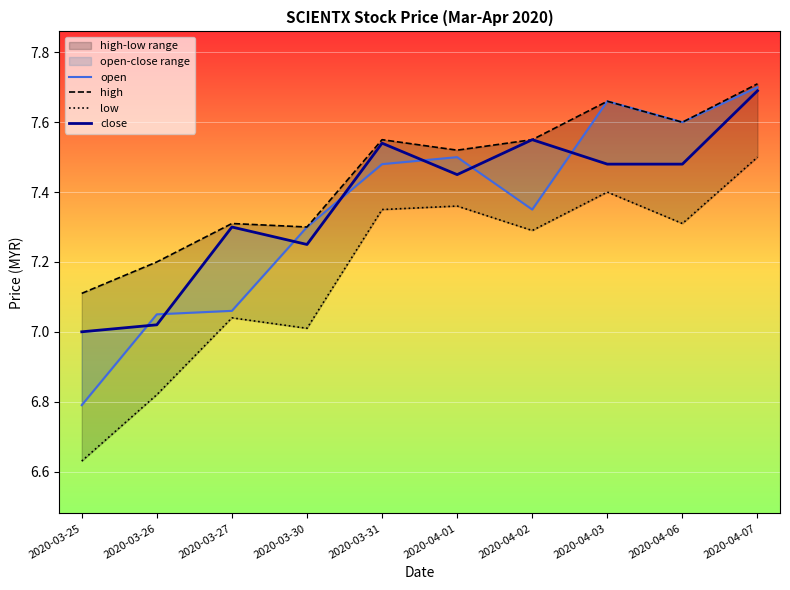

Does the chart display data point markers on the line(s)?

No